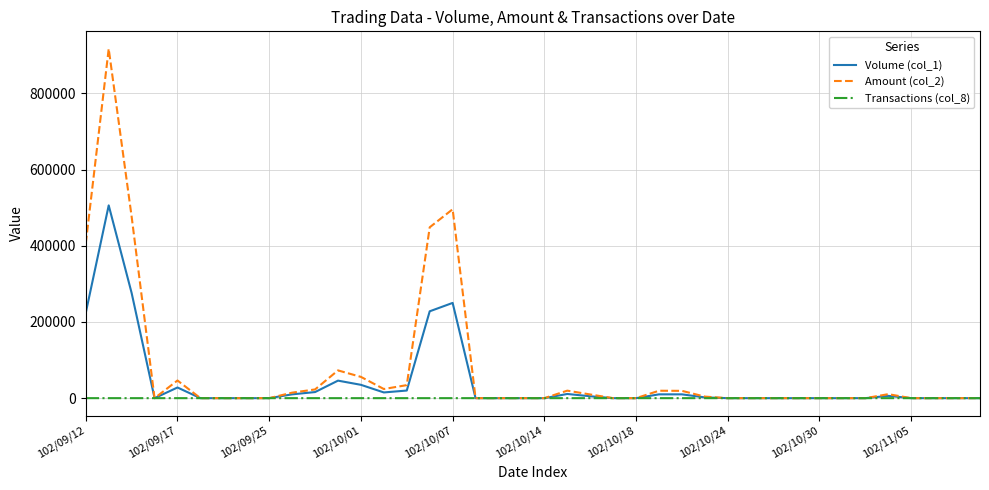

List the series in order of their peak value, highest first.

Amount (col_2), Volume (col_1), Transactions (col_8)